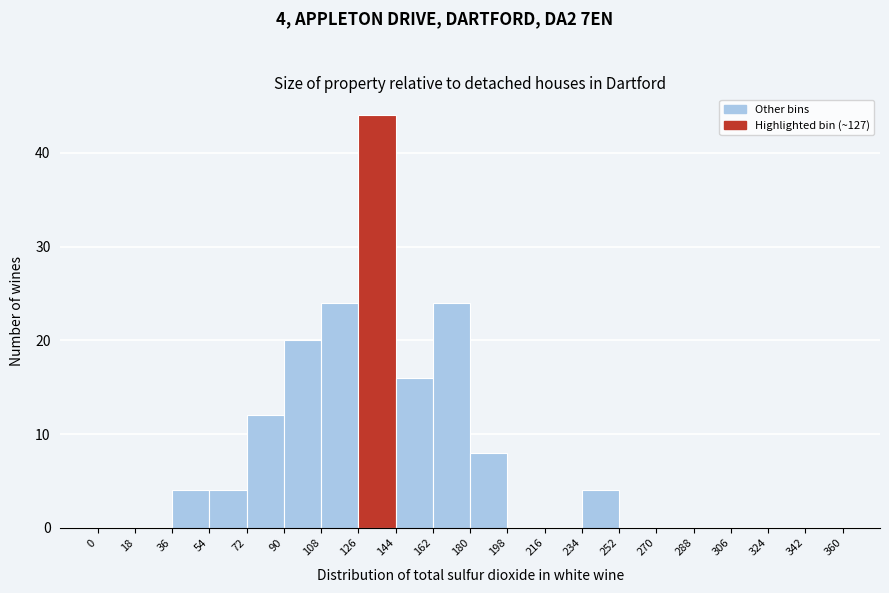

Which range on the x-axis has the tallest bar?

126 to 144